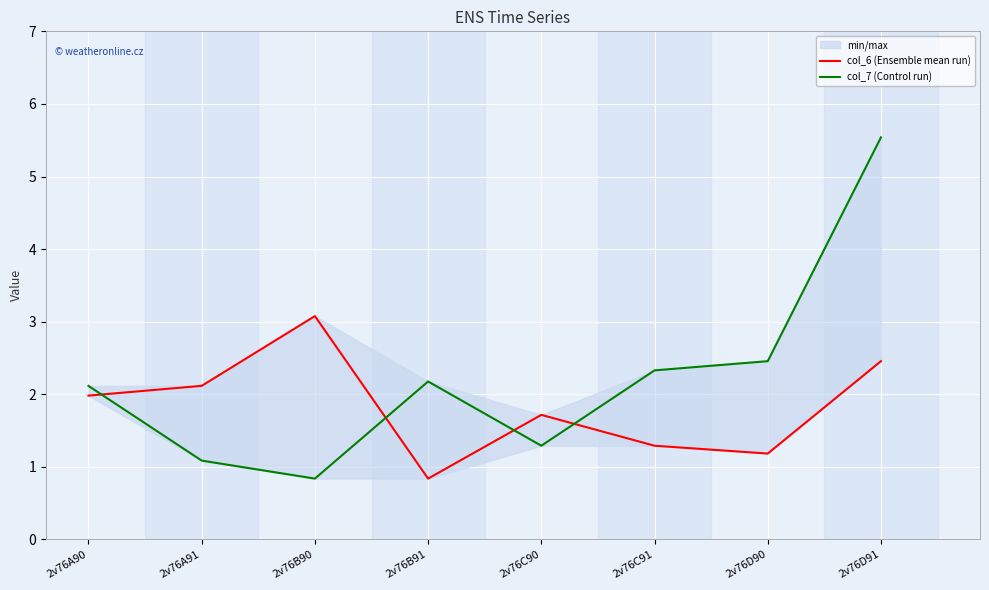

What is the difference between the col_7 (Control run) values at 2v76D91 and 2v76B91?

3.4